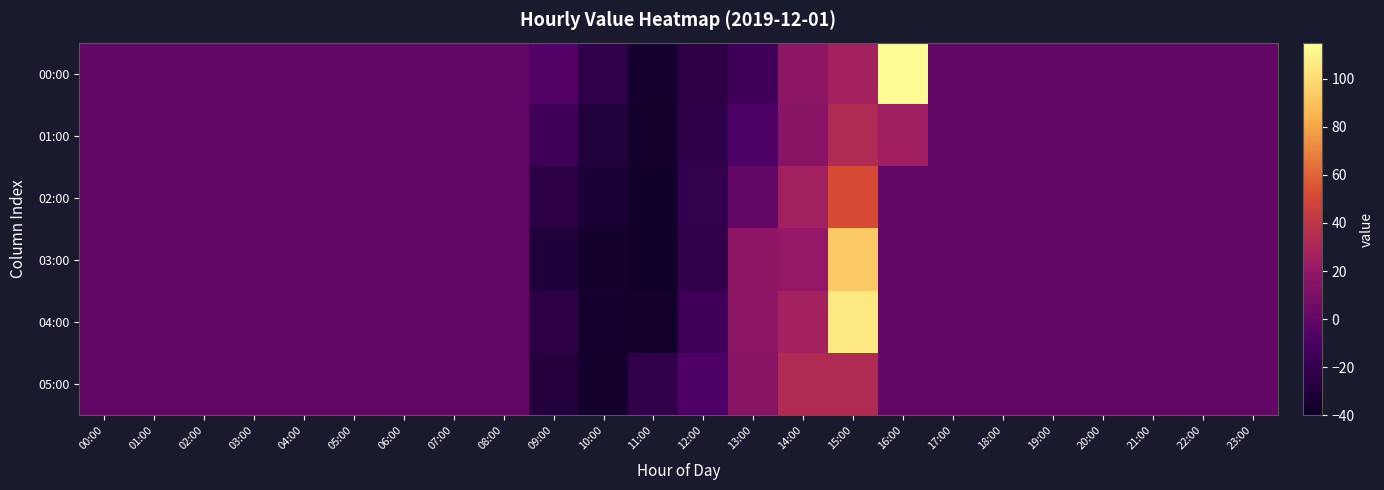

Rank the series at 18:00 from lowest to highest value.

00:00, 01:00, 02:00, 03:00, 04:00, 05:00